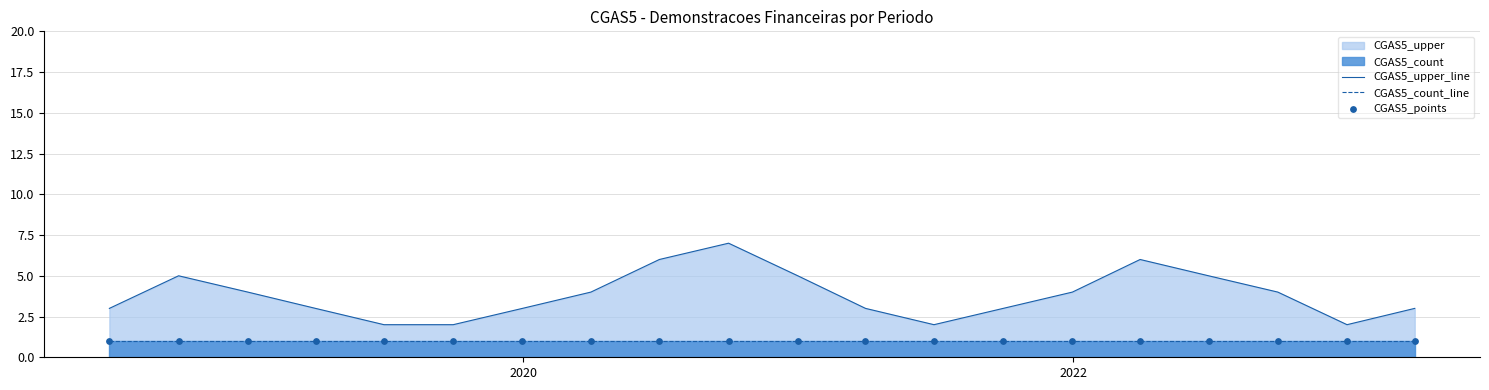

Is the value of CGAS5_count_line at 2018 greater than the value of CGAS5_upper_line at 18?

No